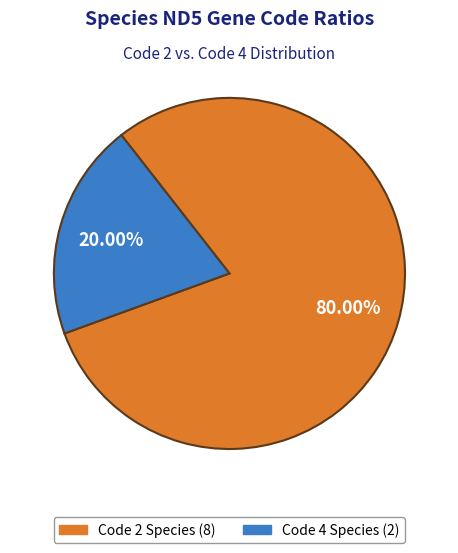

To the nearest percent, what is the average slice percentage?

50%